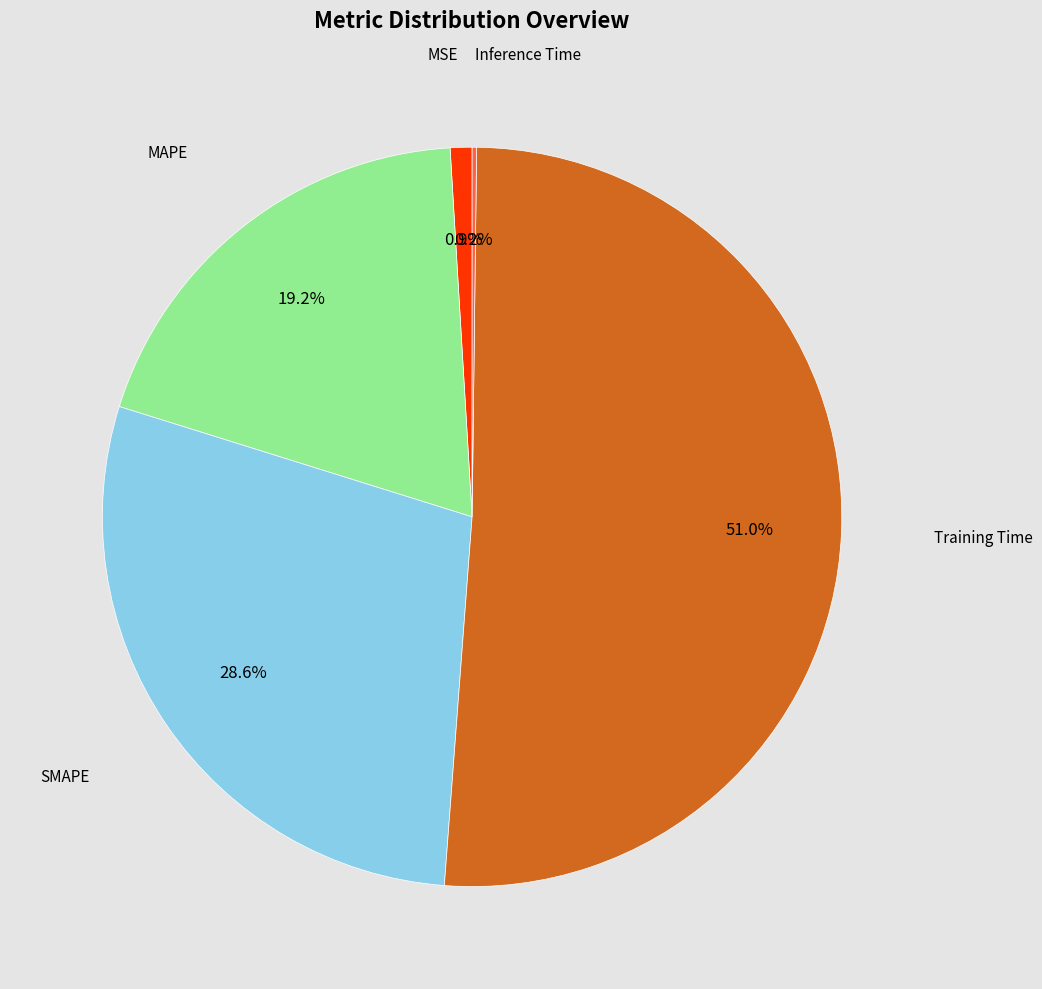

Is there any slice that represents more than half of the pie?

Yes